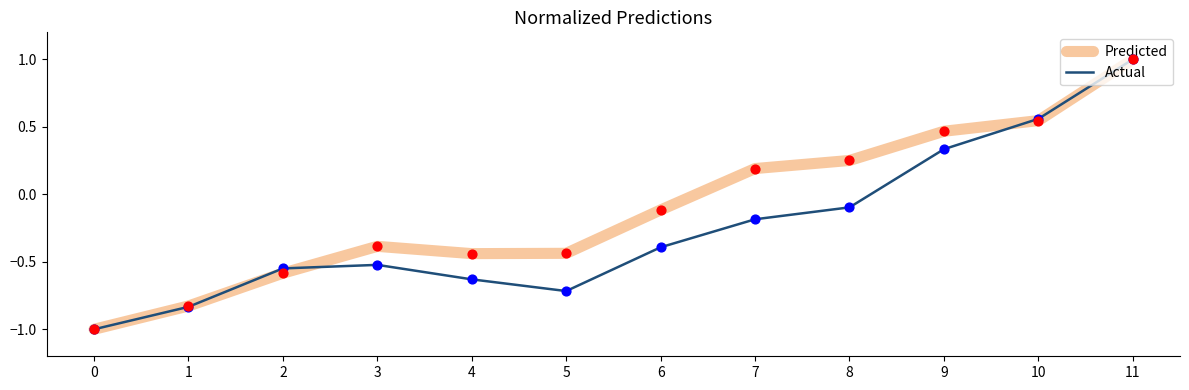

At how many categories does at least one series exceed 0?

5